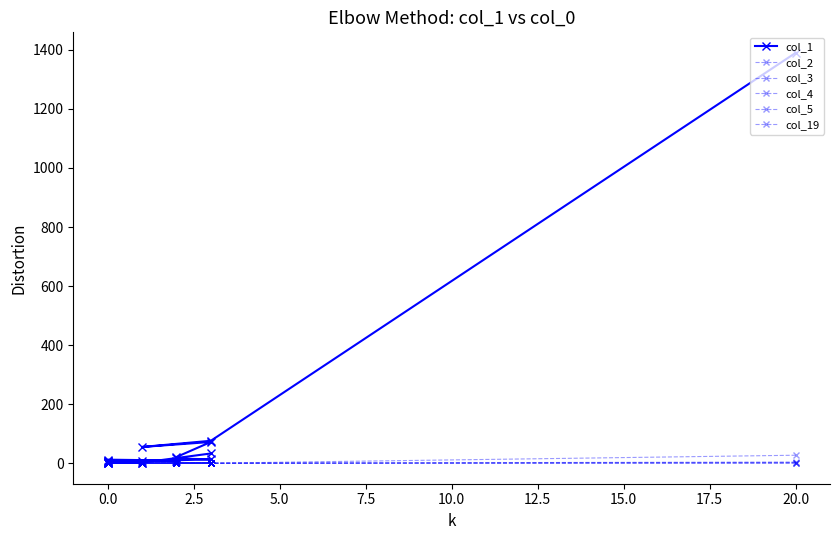

What is the label of the 17th point from the right?

5.0